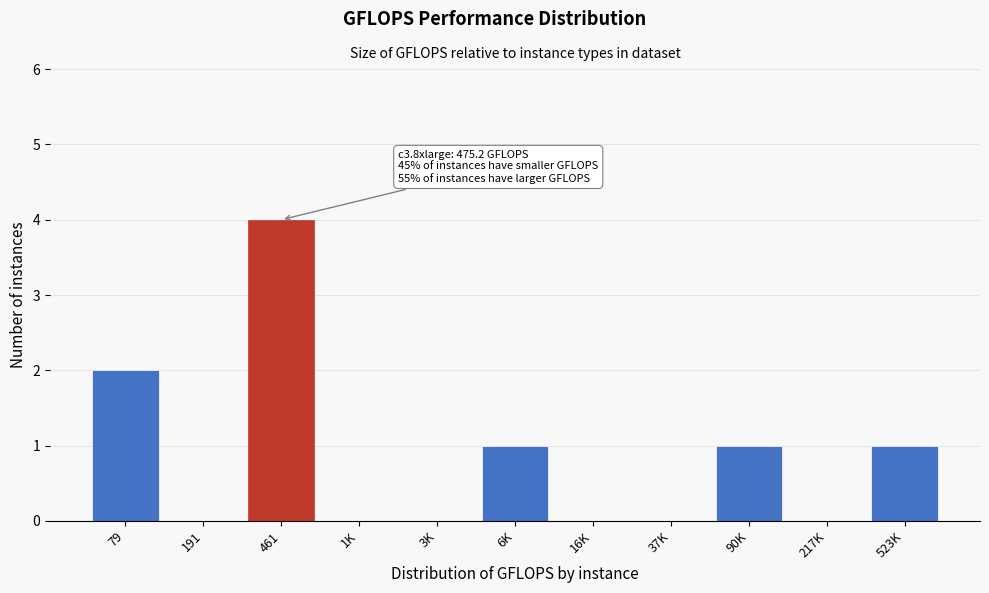

Reading left to right, transcribe all the data shown in this chart.

79=2	191=0	461=4	1K=0	3K=0	6K=1	16K=0	37K=0	90K=1	217K=0	523K=1